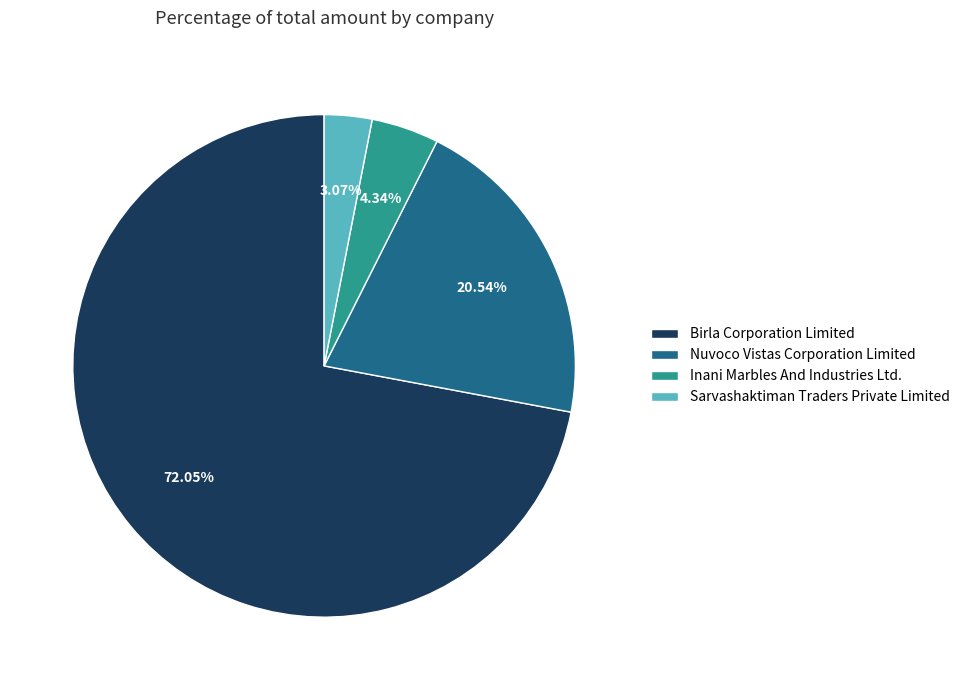

The Nuvoco Vistas Corporation Limited slice represents 34% of the pie. True or false?

False